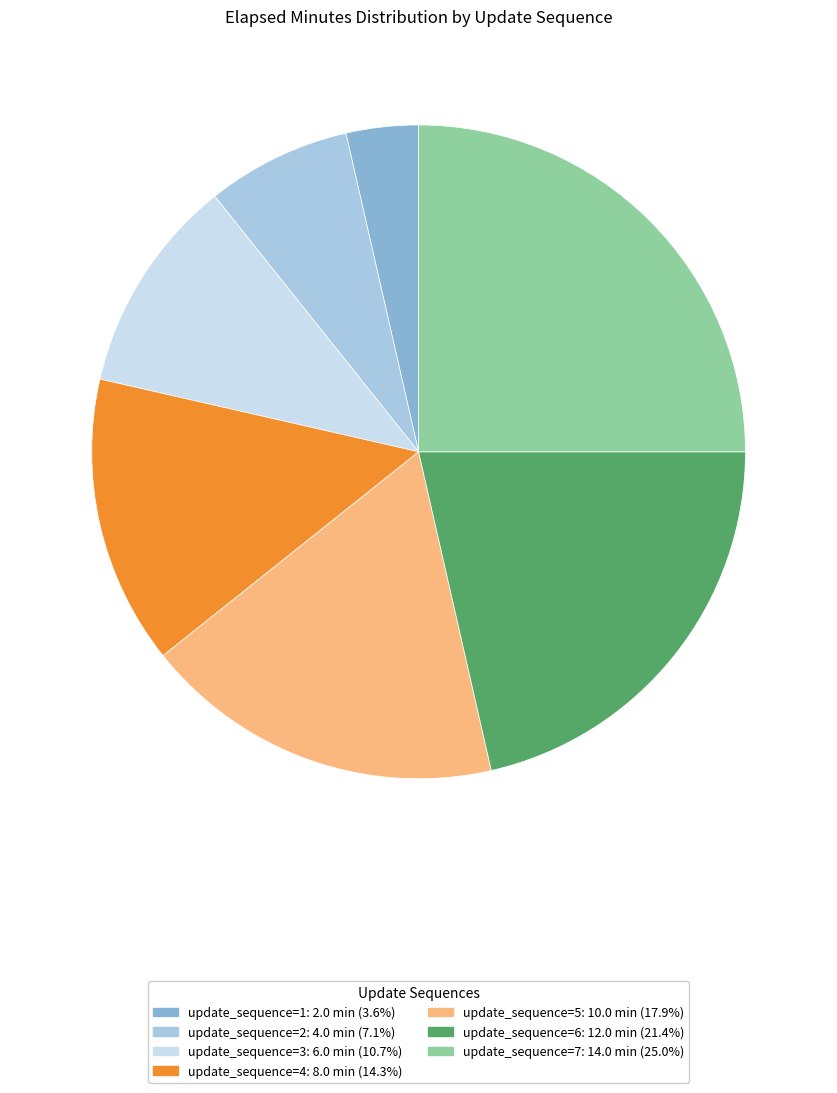

Is there a majority slice in this chart?

No